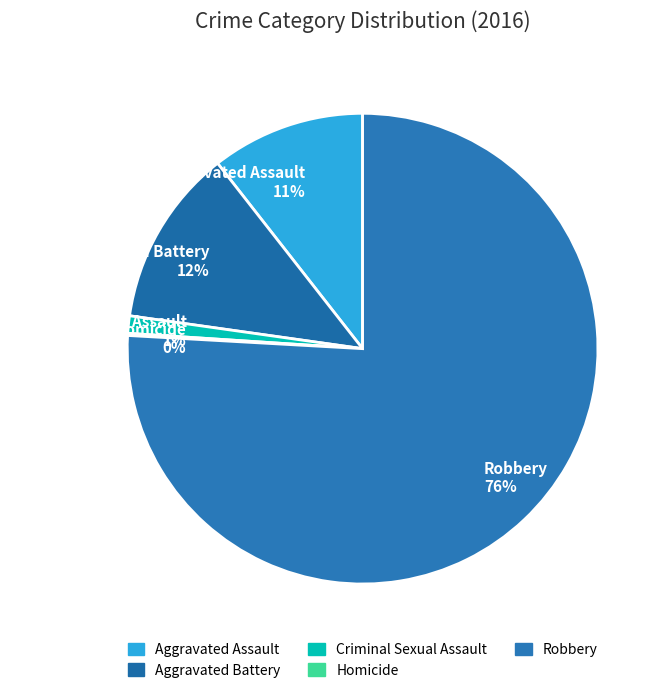

The Robbery slice represents 86% of the pie. True or false?

False